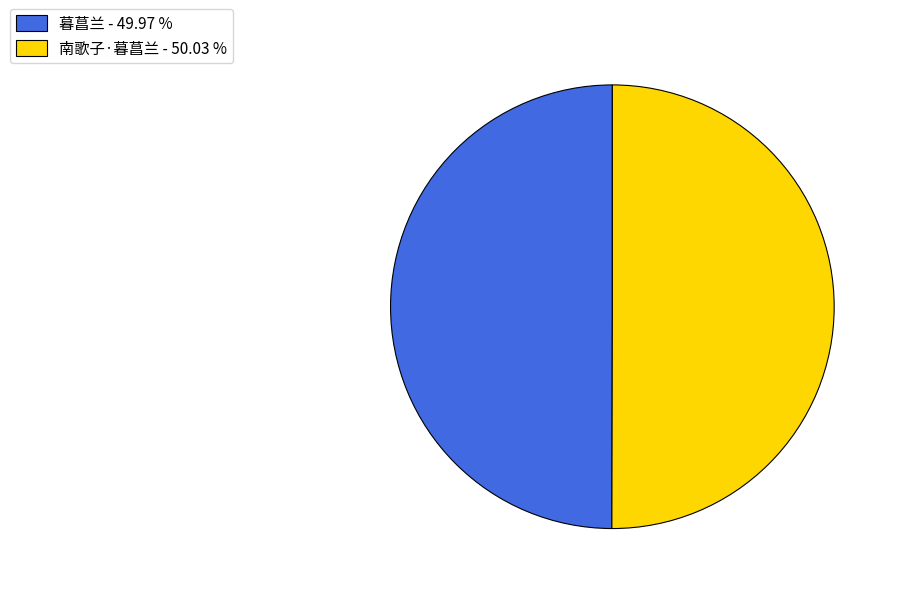

Count the number of slices in the pie.

2